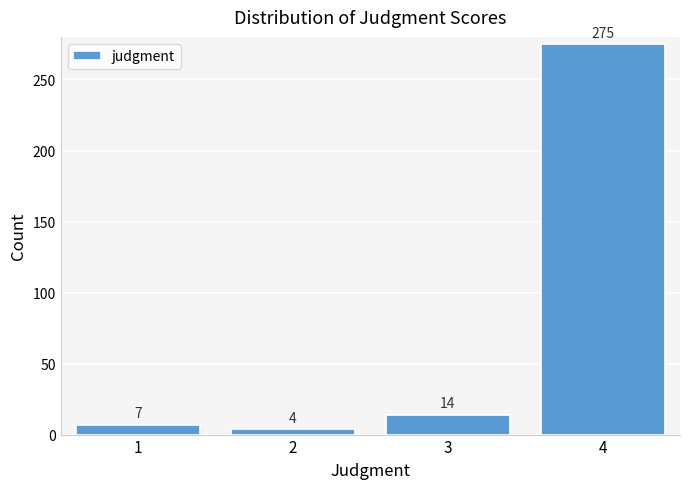

Reading left to right, transcribe all the data shown in this chart.

7	4	14	275